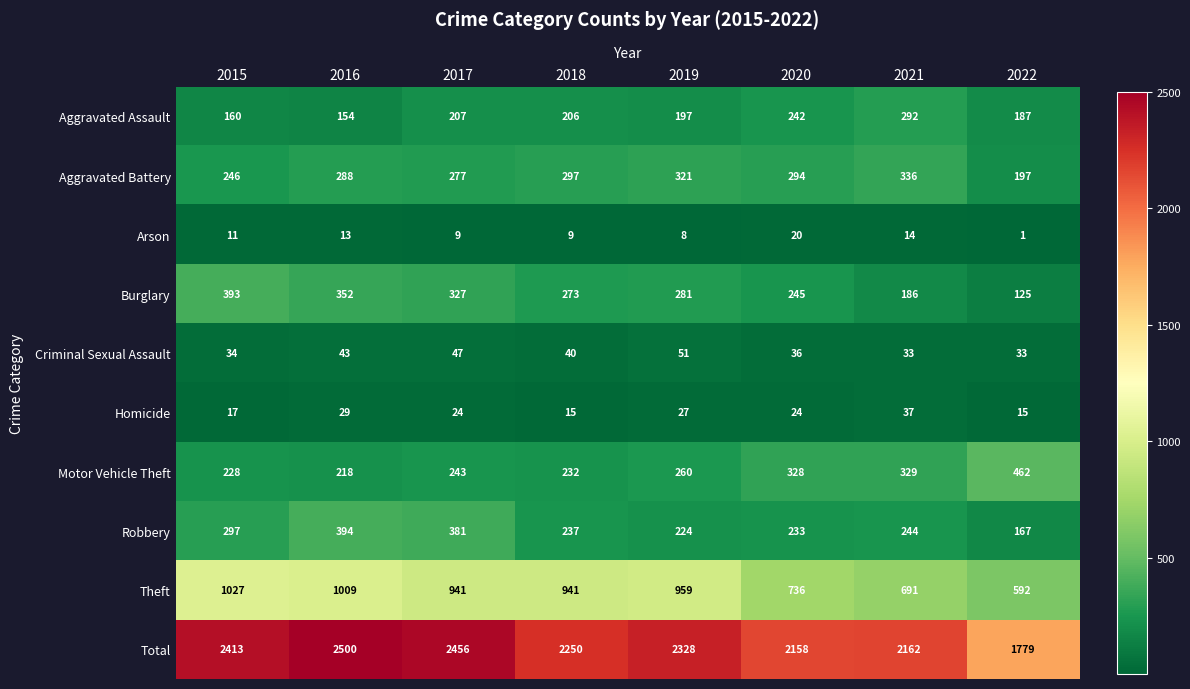

How many distinct data groups are displayed?

10